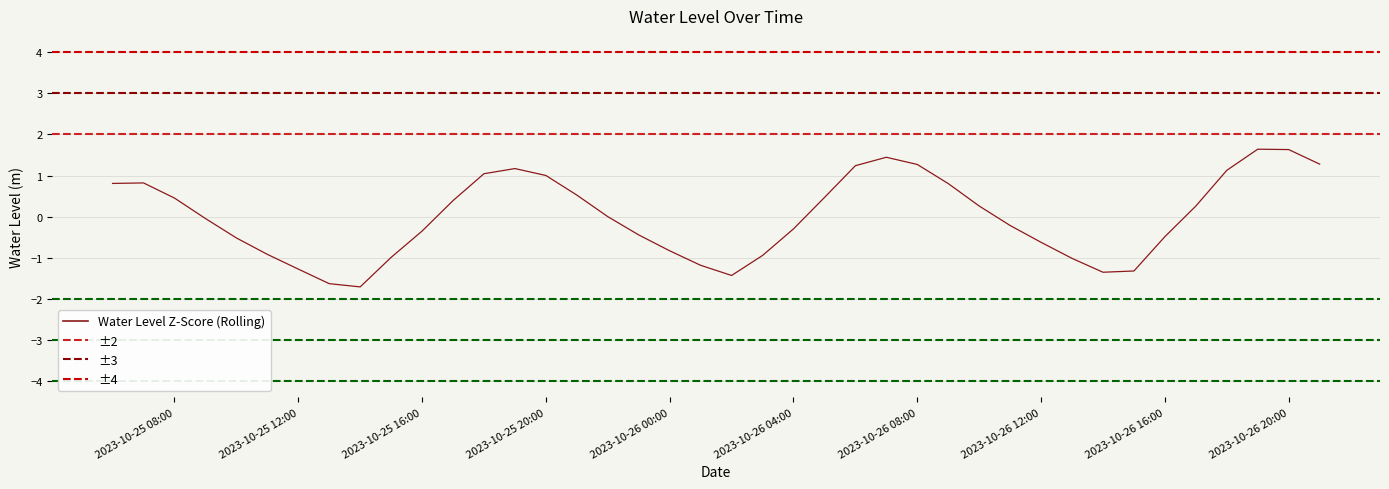

Read the value at 2023-10-26 03:00:00.

-0.9